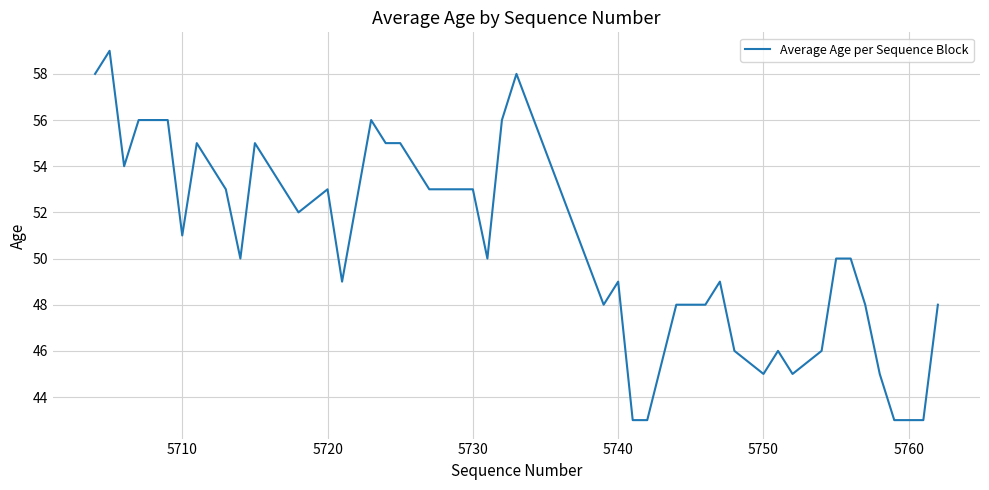

What is the difference between the maximum and minimum values?

16